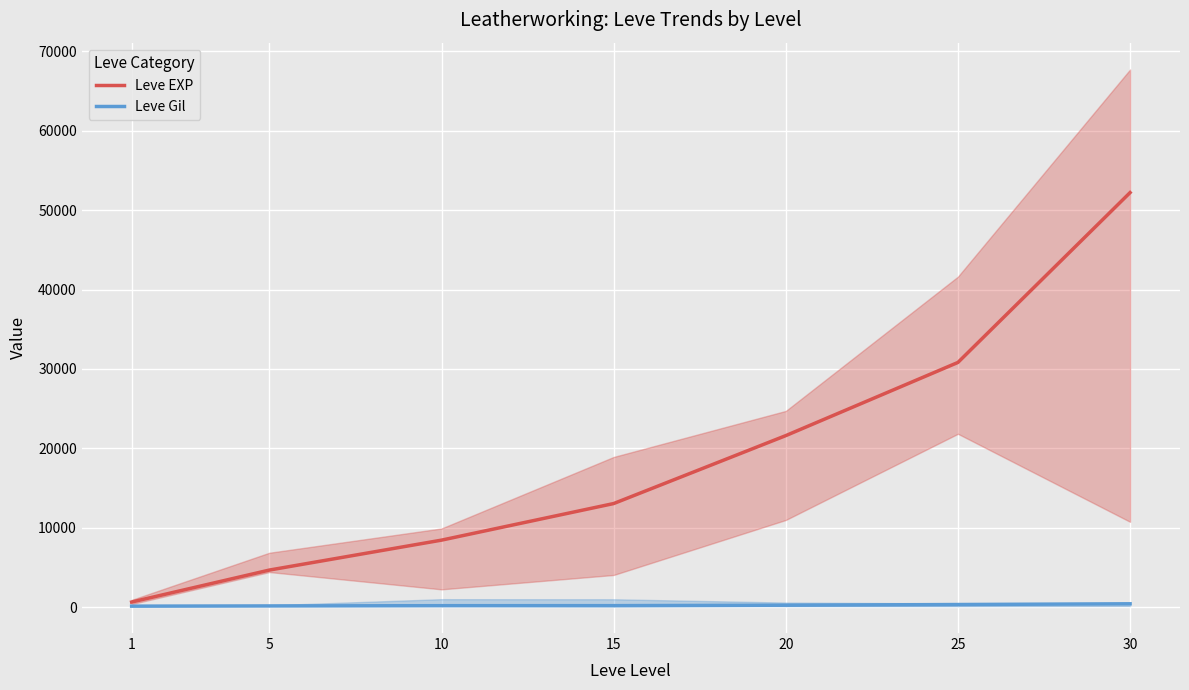

True or false: Leve Gil and Leve EXP intersect in this chart.

False